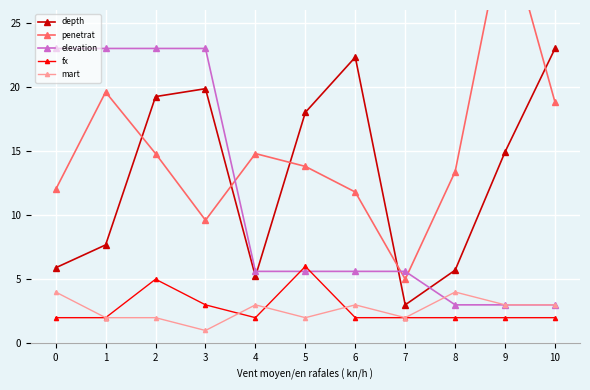

What is the difference between the fx values at 2 and 4?

3.0